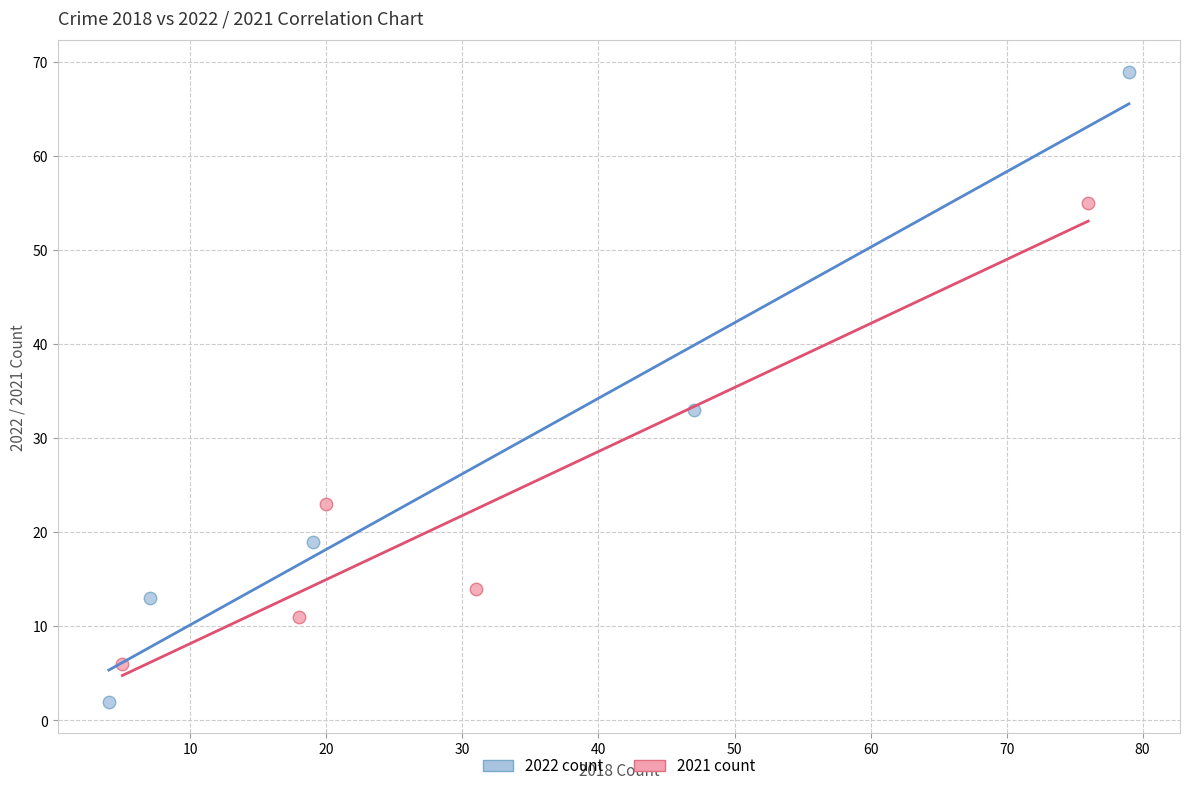

Which series has the largest Y range (max minus min)?

2022 count